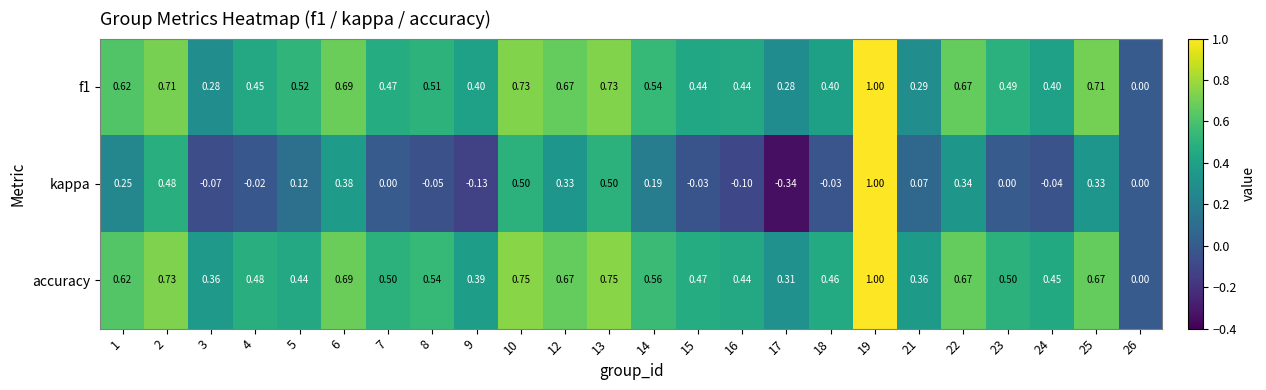

Is the value of kappa at 4 greater than the value of accuracy at 2?

No